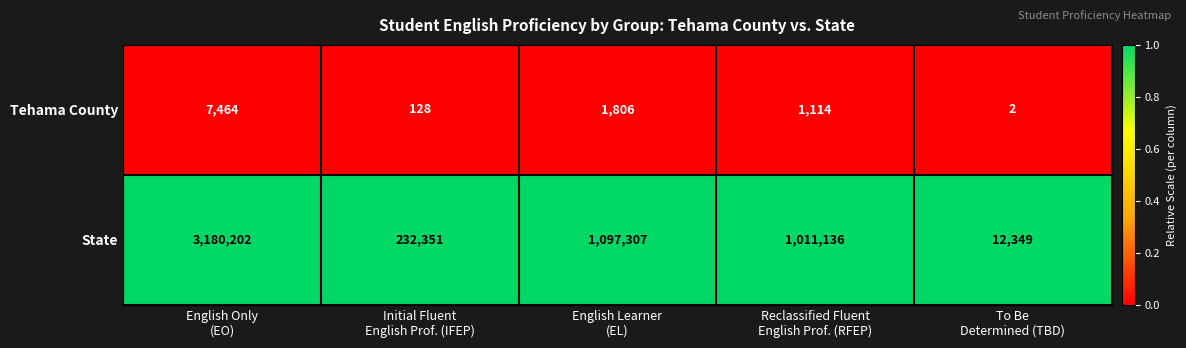

How many data points does each series have?

5